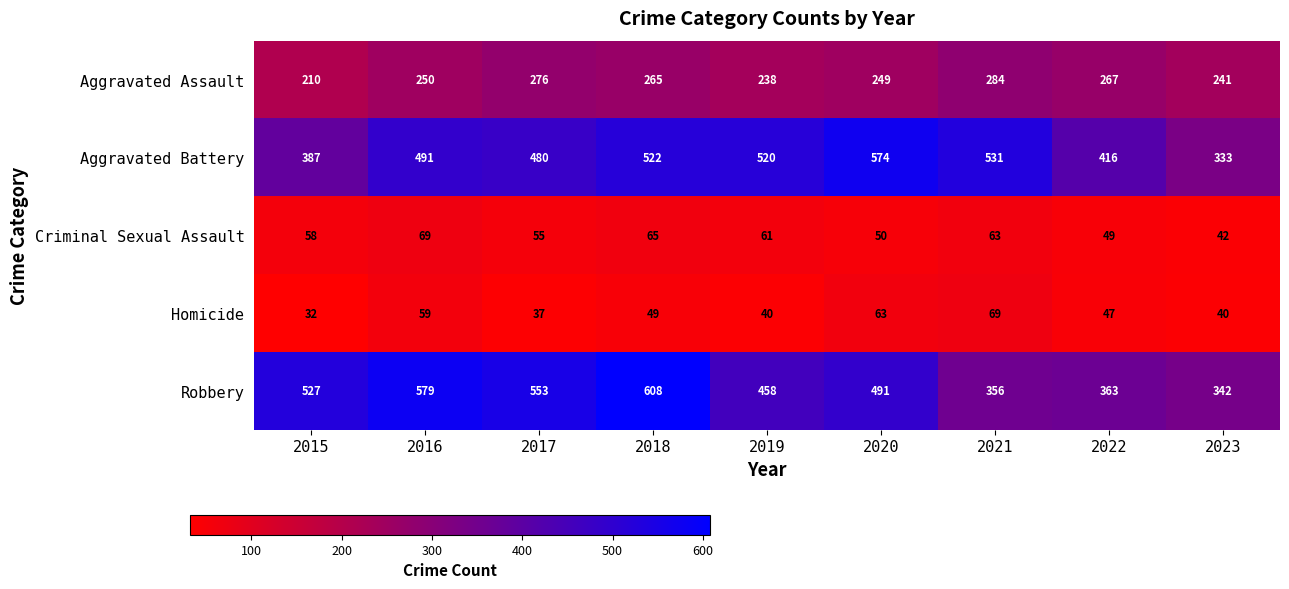

At which category is the sum across all series the highest?

2018